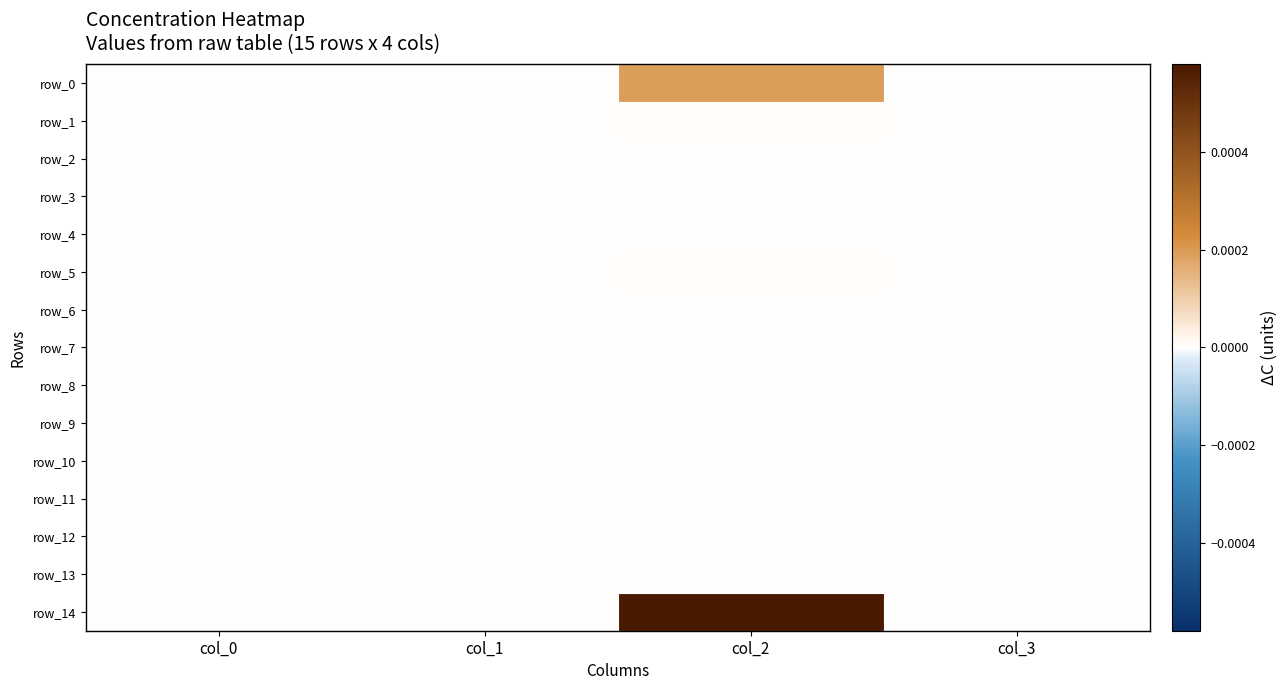

How many series are shown in this chart?

15